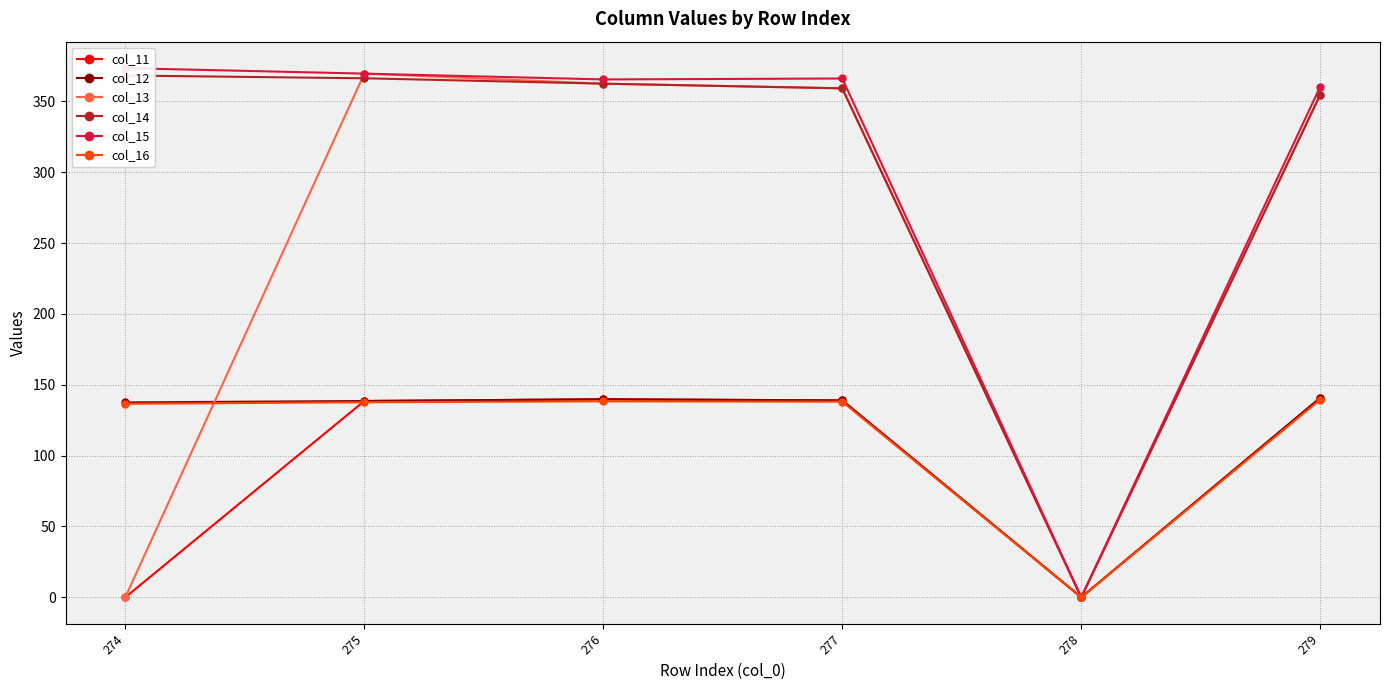

Where is the first local minimum for col_16?

278